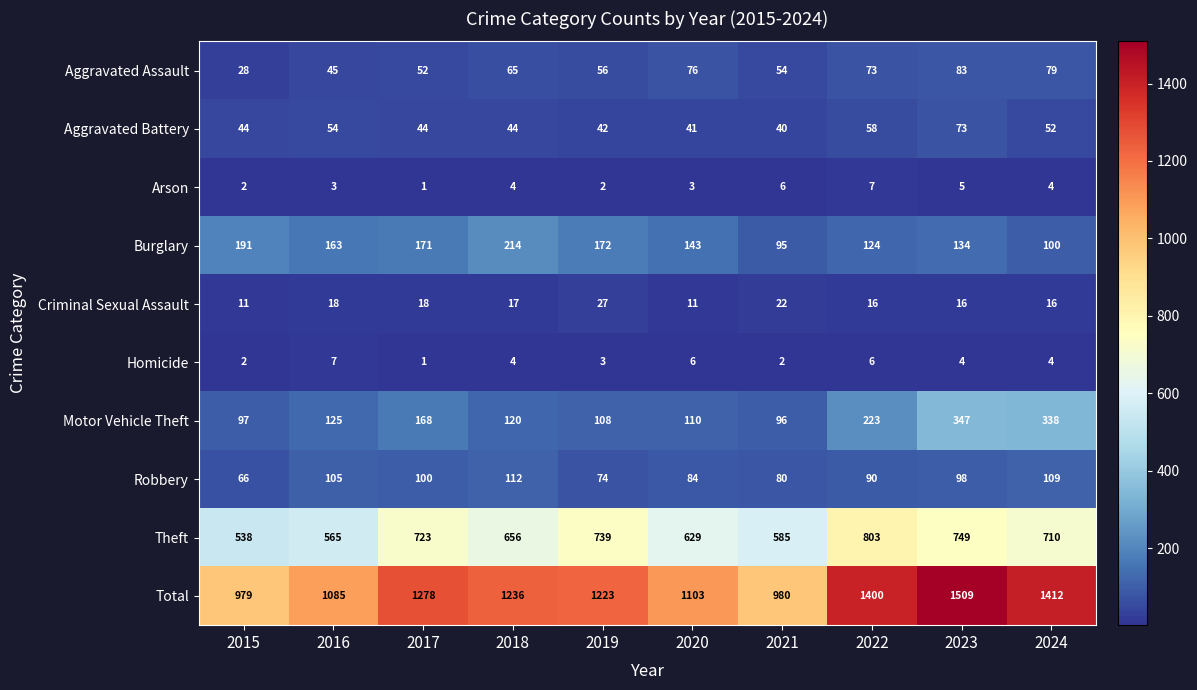

Which series has the widest spread of values?

Total